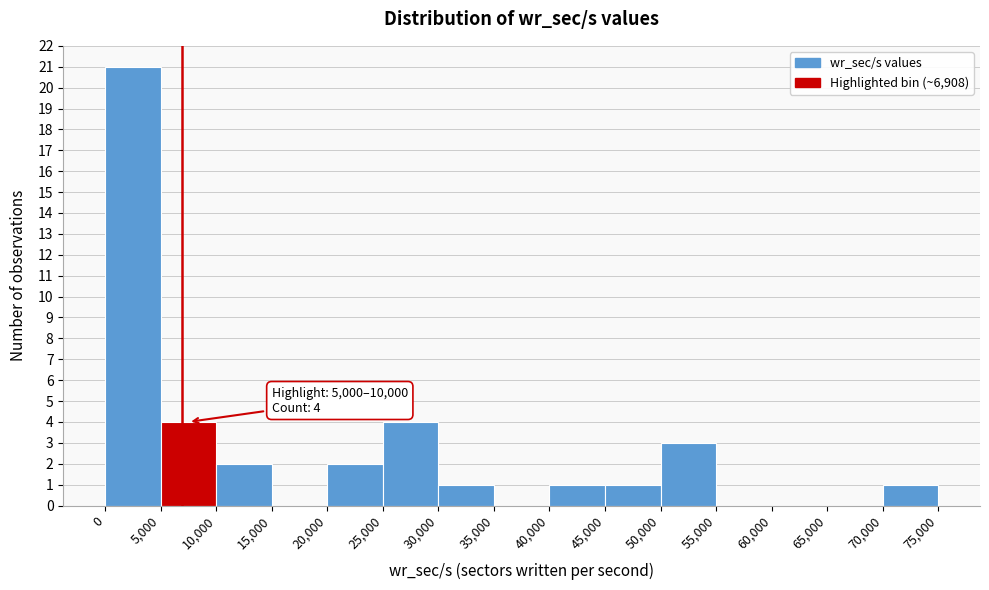

Which range on the x-axis has the tallest bar?

0 to 5,000